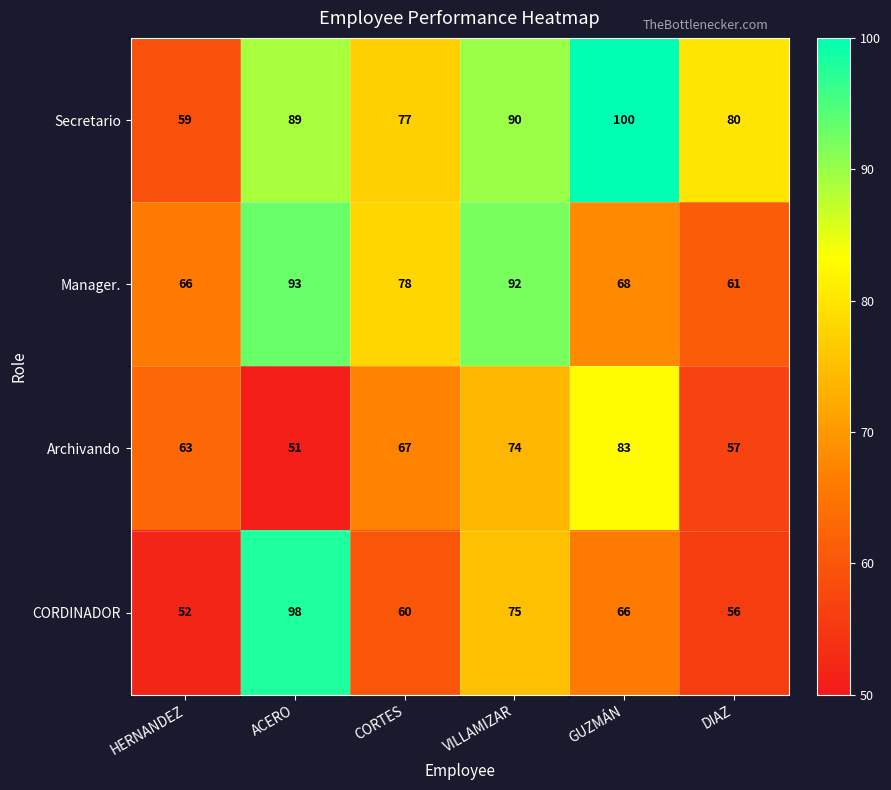

At which label is Manager. closest to 77?

CORTES